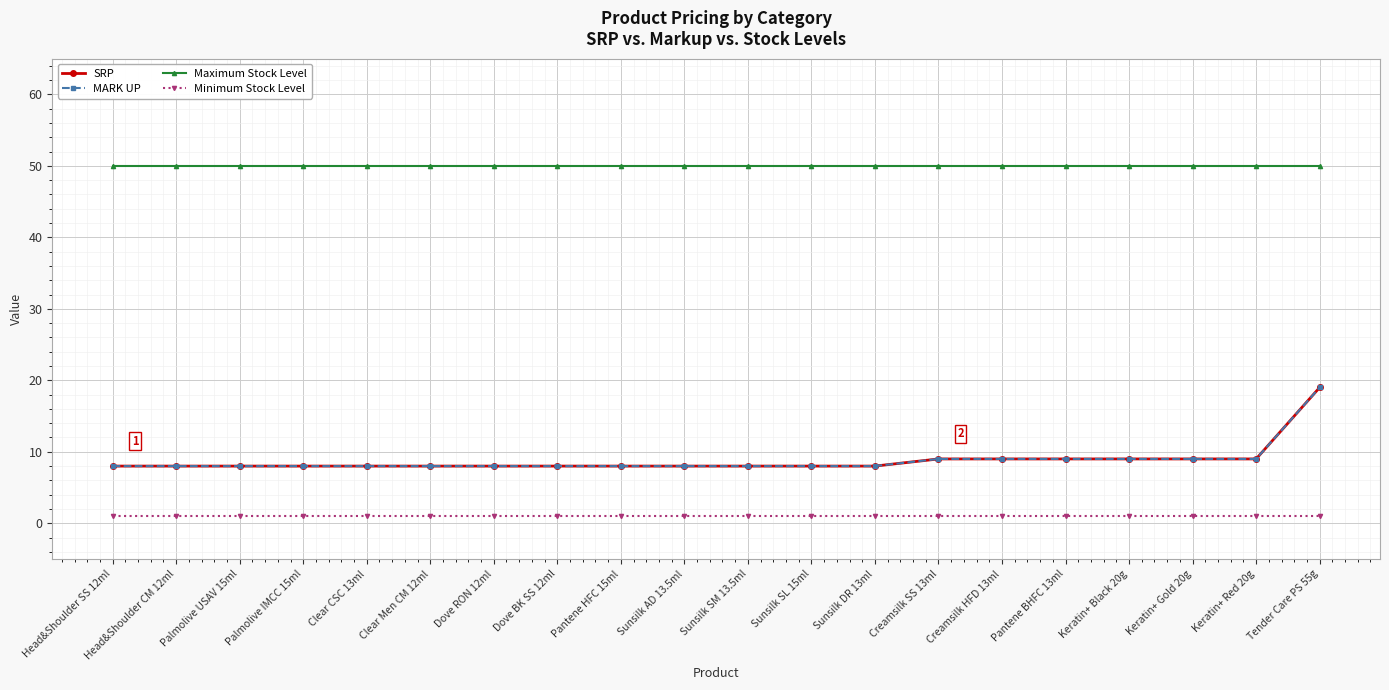

Does the chart have visible grid lines?

Yes